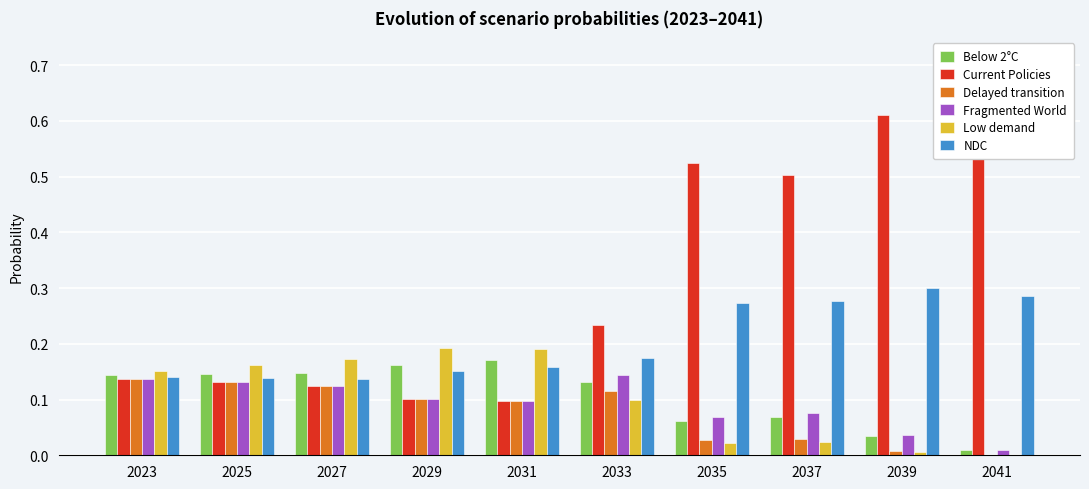

How many bars are there in total?

60